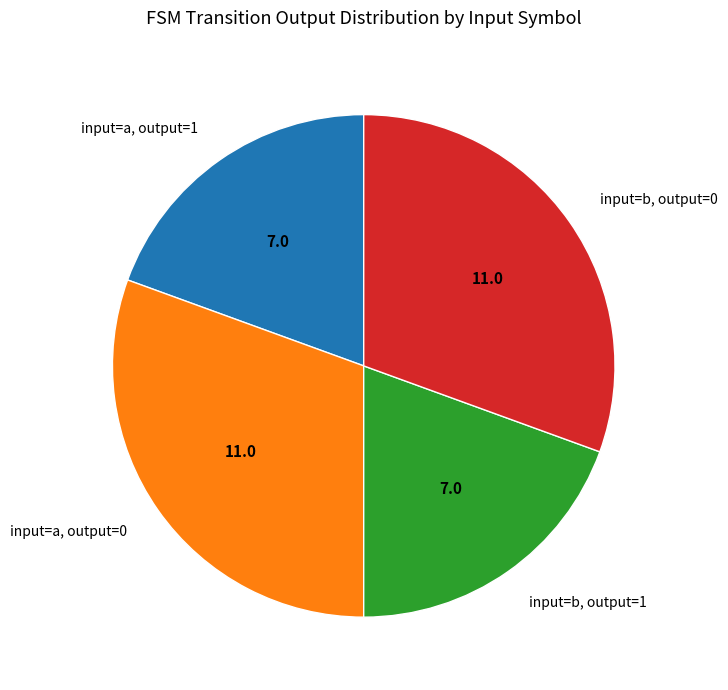

Does input=b, output=0 represent more than half of the total?

No